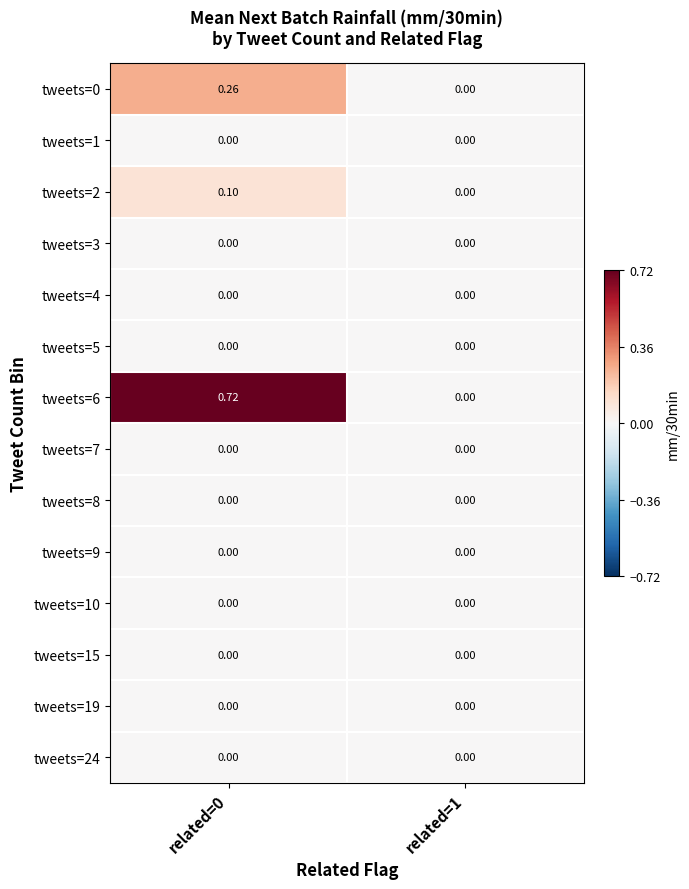

Is the value of tweets=5 at related=1 greater than the value of tweets=6 at related=0?

No